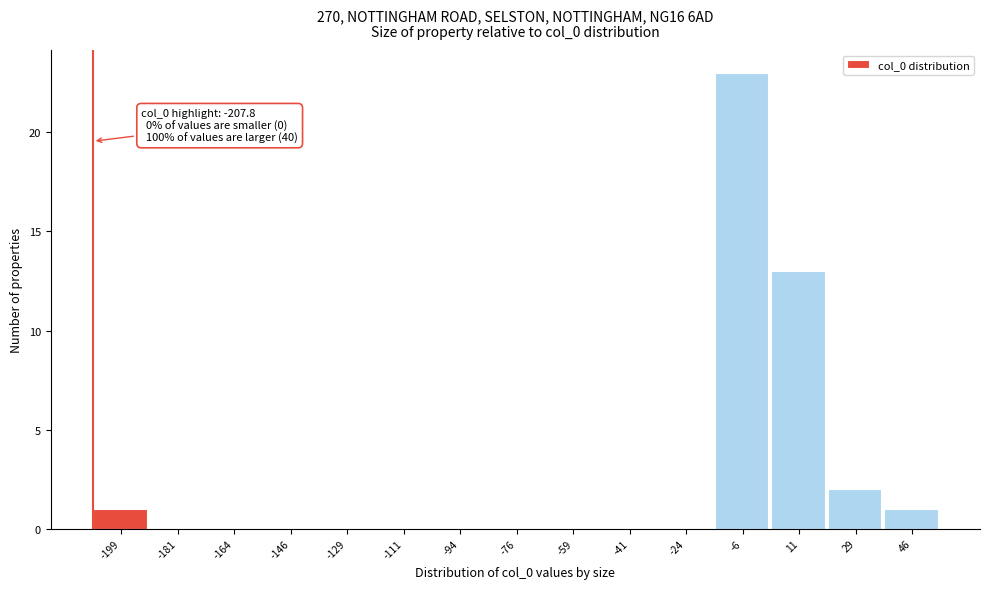

Which range on the x-axis has the tallest bar?

-14 to 2